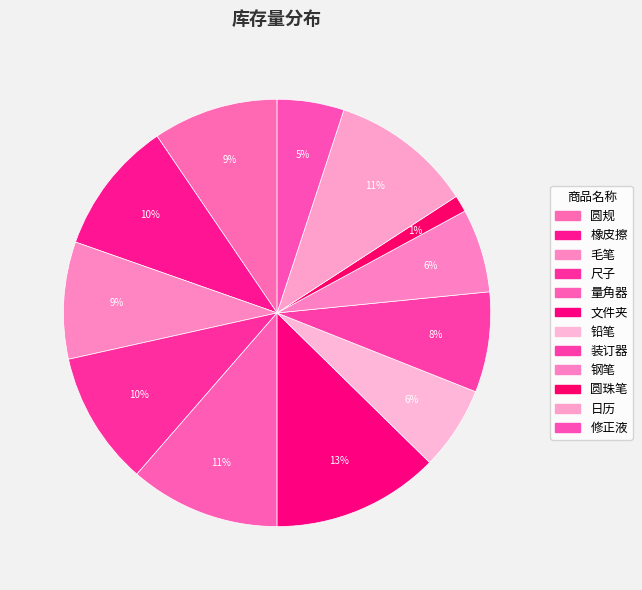

To the nearest percent, what percentage of the pie is 钢笔?

6%